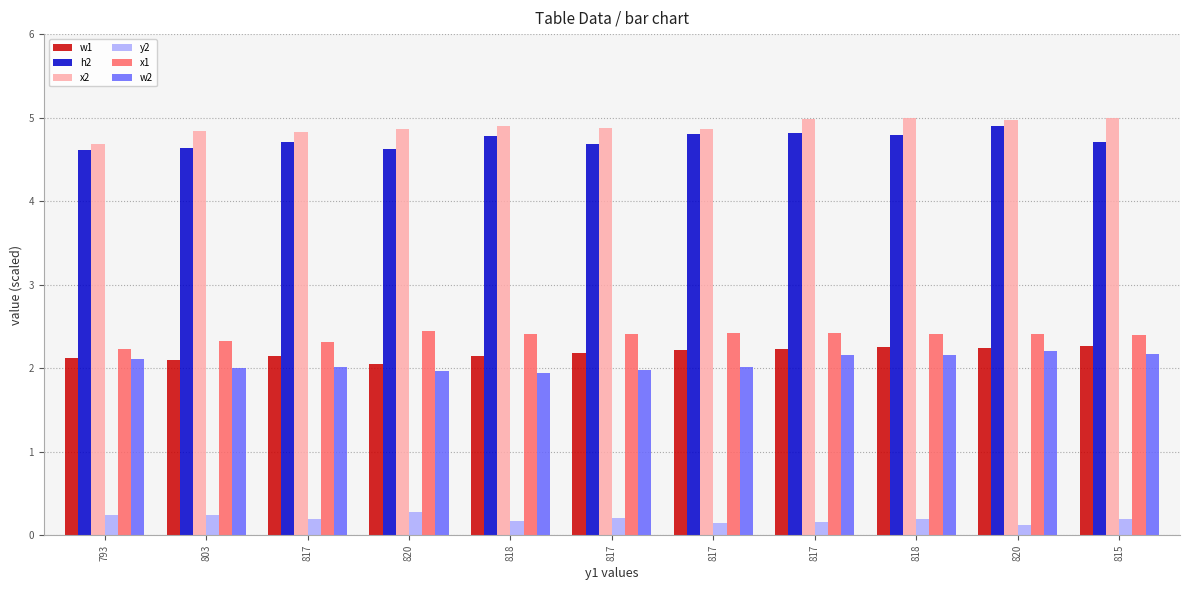

Does the chart contain any negative values?

No